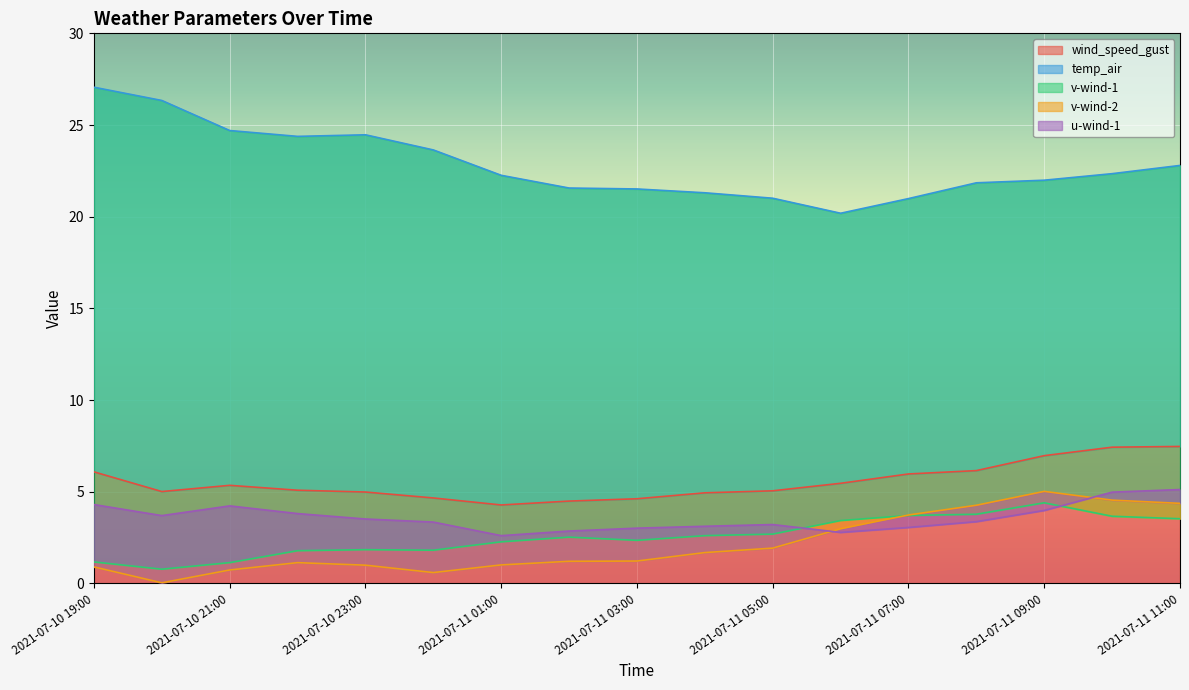

What is the label of the 6th point from the left?

2021-07-11 00:00